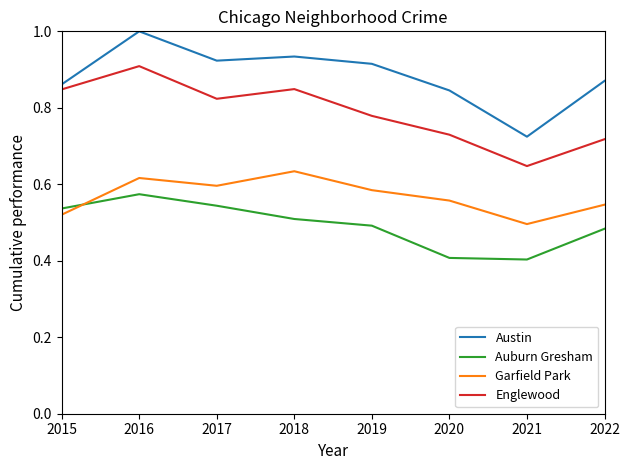

How many lines are shown in the chart?

4